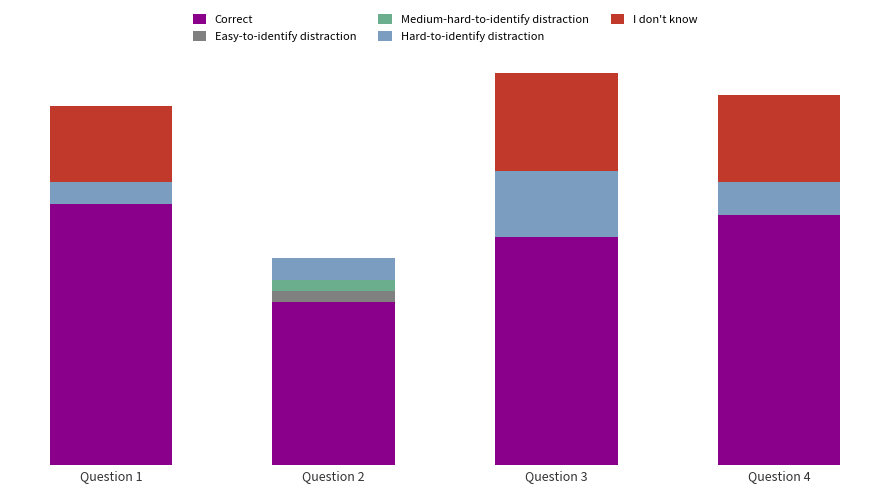

The value of Hard-to-identify distraction at Question 3 is 6. True or false?

True